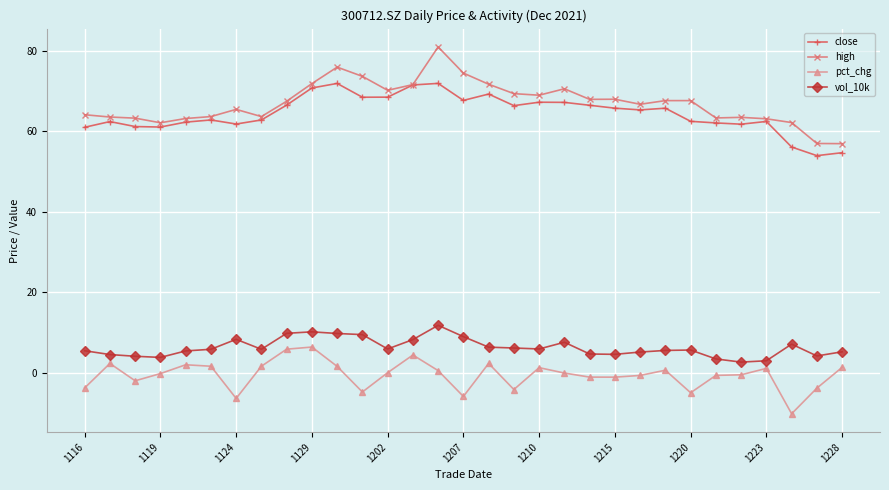

How many categories are shown in the chart?

31